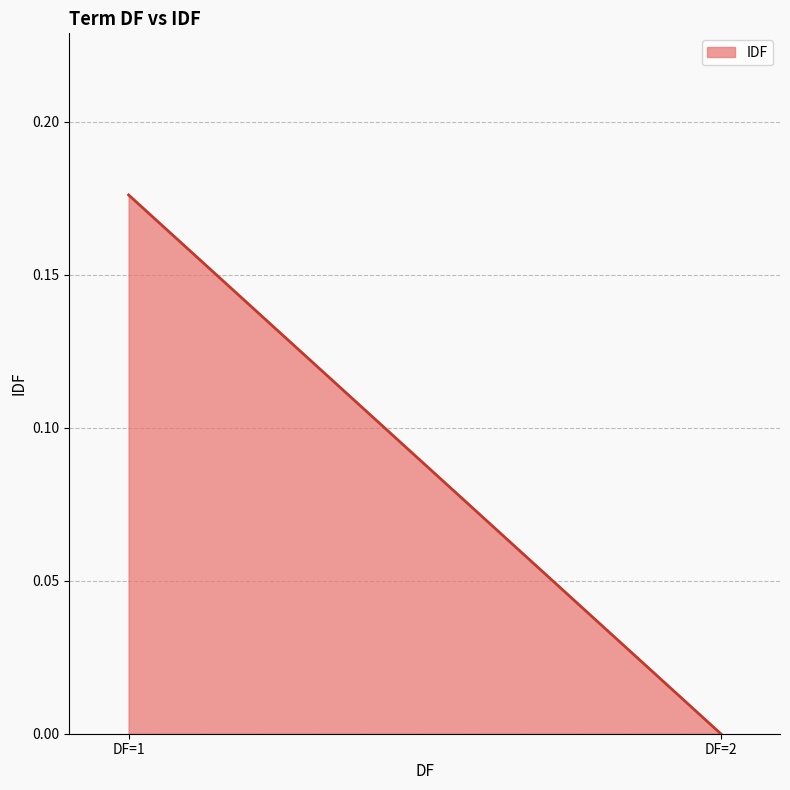

How many values exceed 0?

1